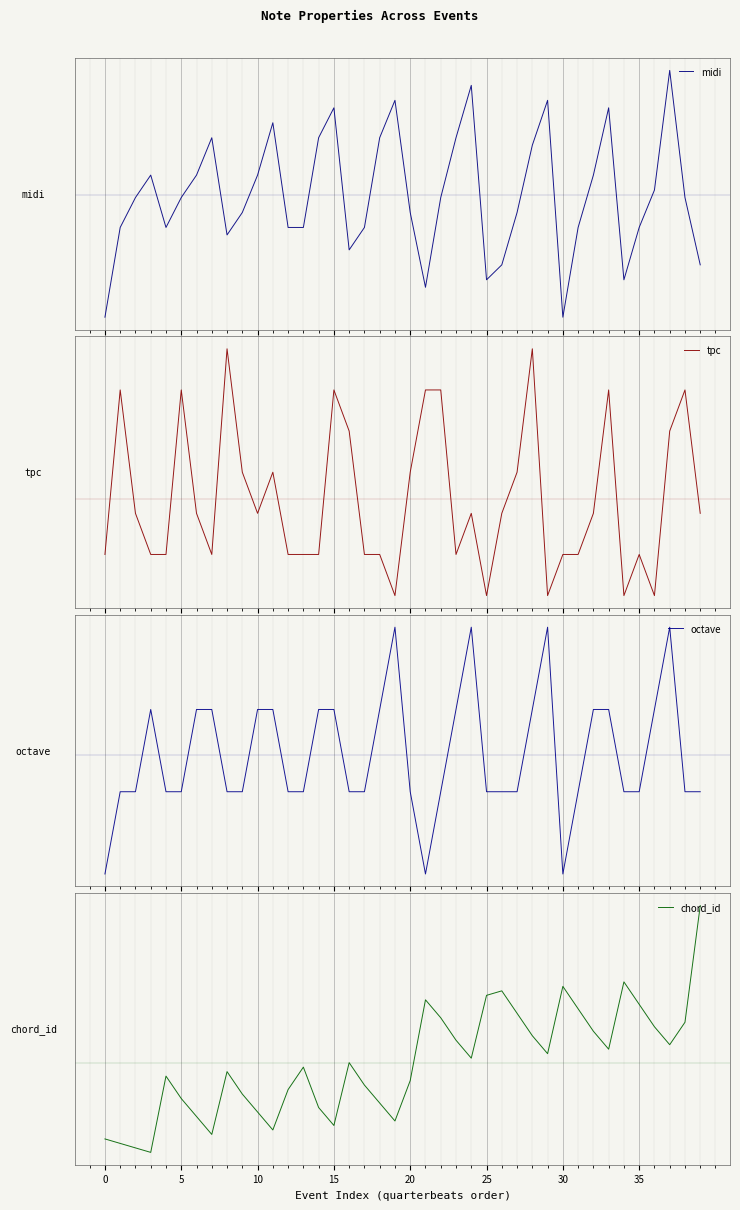

How many categories are shown in the chart?

40